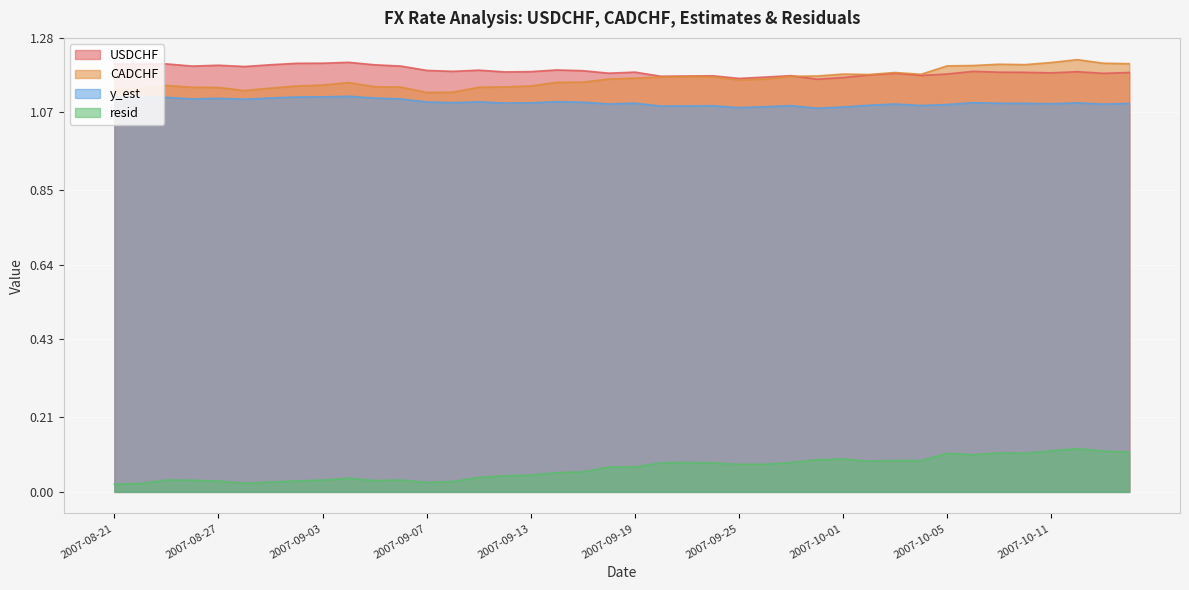

In y_est, how many points are higher than both neighbors (excluding endpoints)?

11